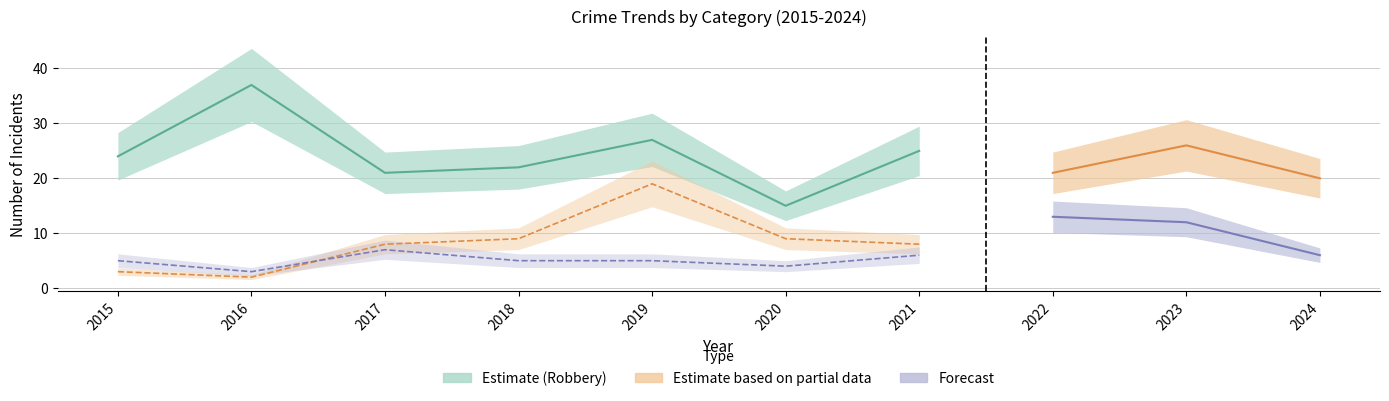

What is the sum of the Robbery values at 2021 and 2022?

46